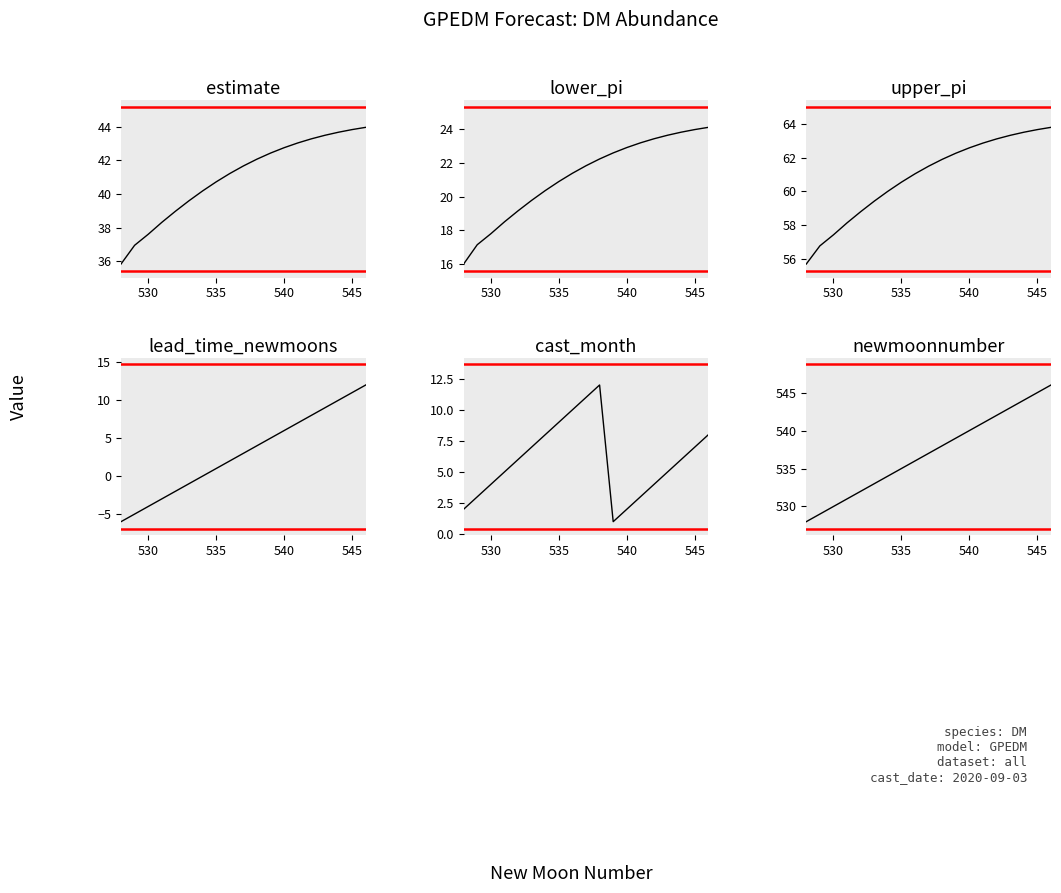

True or false: estimate and lower_pi intersect in this chart.

False